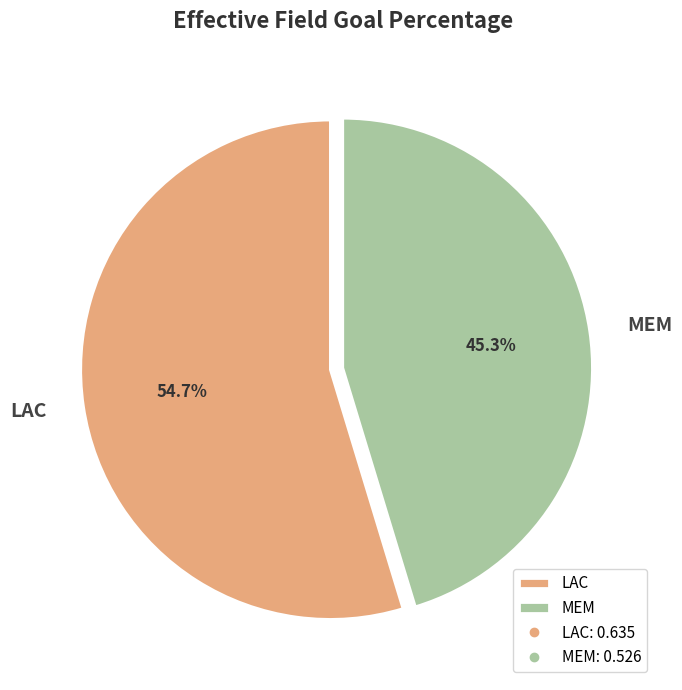

Is there a majority slice in this chart?

Yes